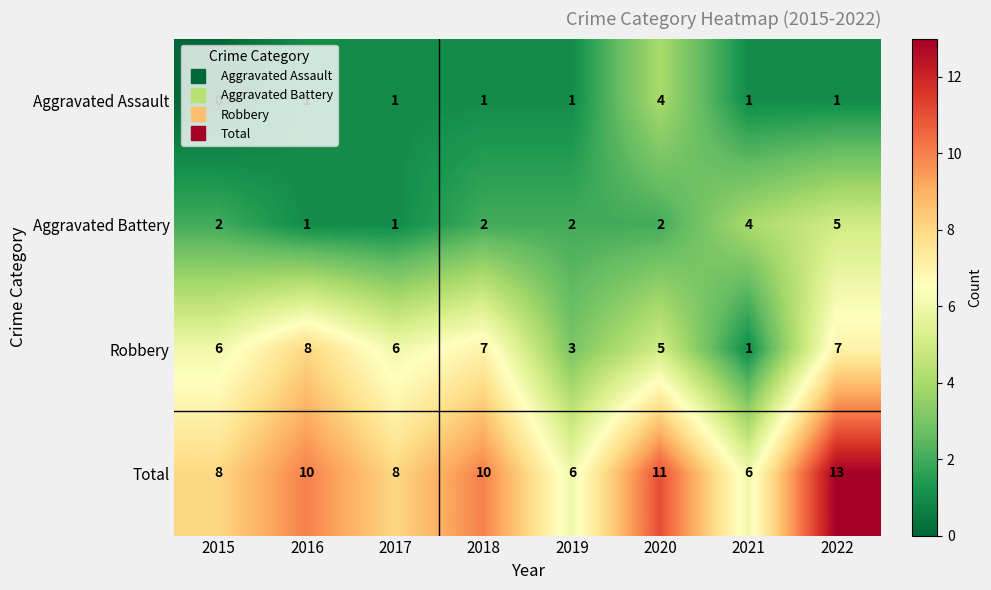

Count the Total values in the range 8 to 11.

5